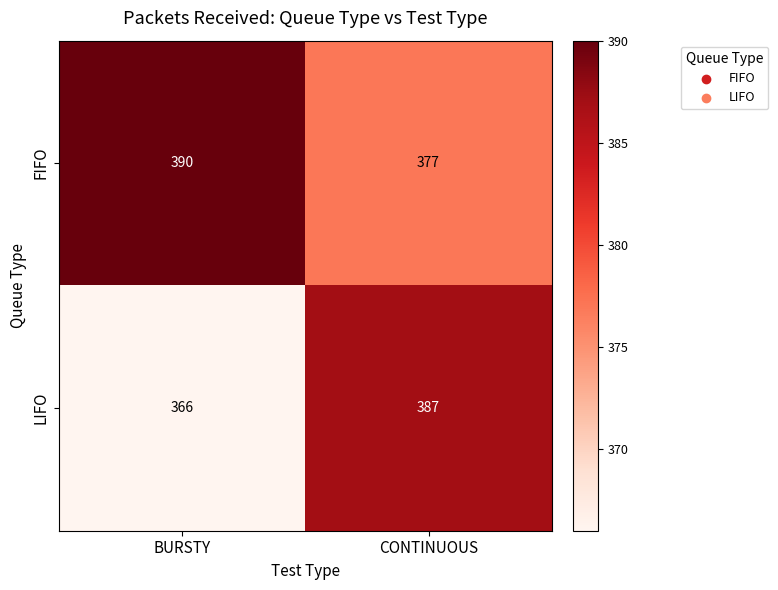

What is the total value across all series at BURSTY?

756